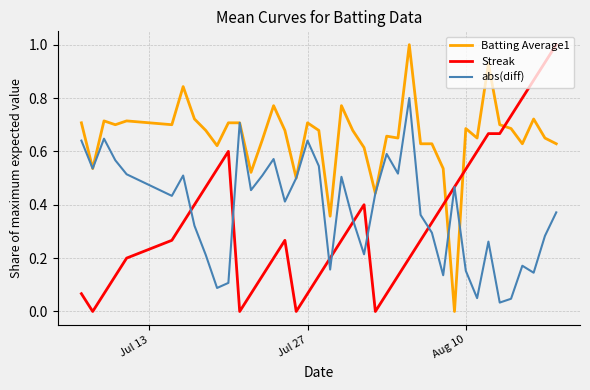

Which series has the largest total across all categories?

Batting Average1